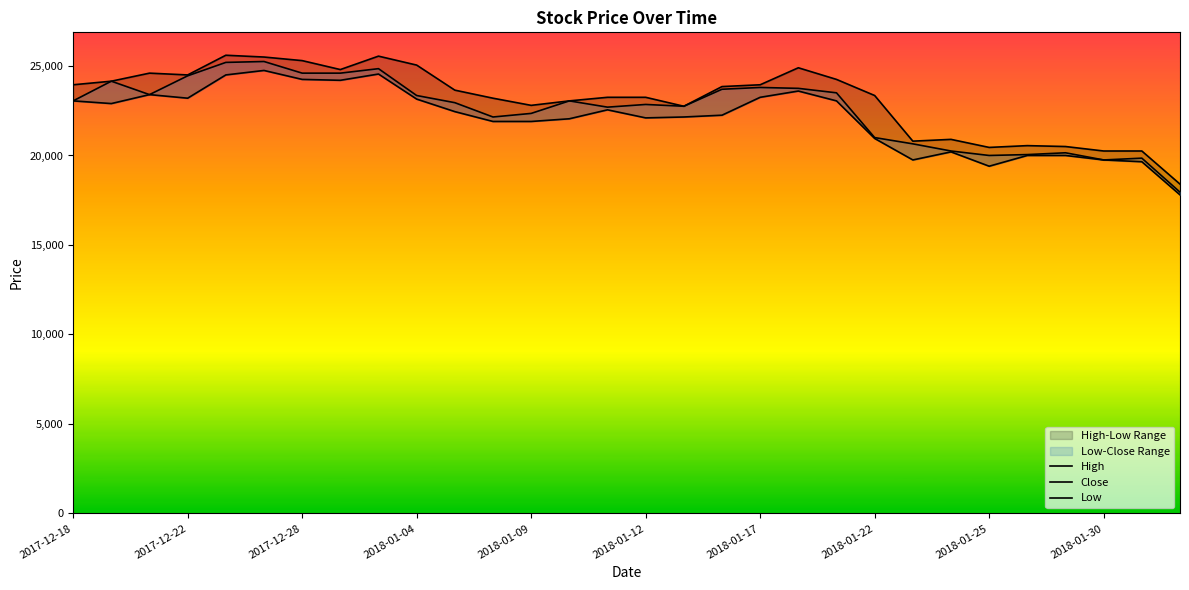

Where does the Close series first go above 23050?

2017-12-22